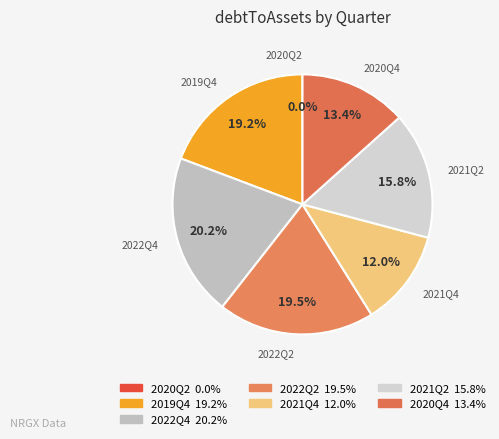

Does 2022Q4 represent more than half of the total?

No